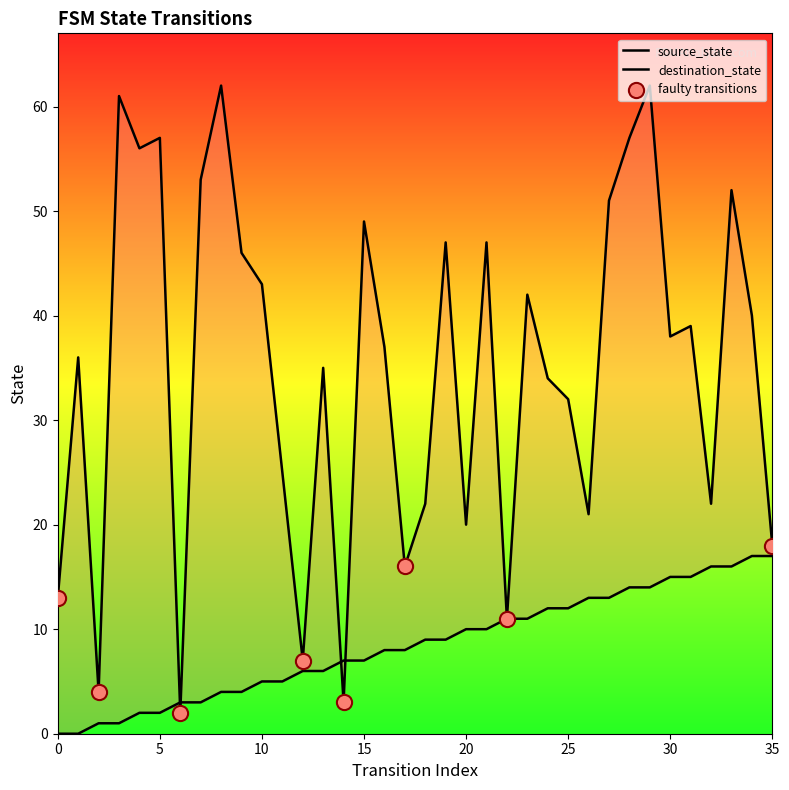

At which category is the sum across all series the highest?

29